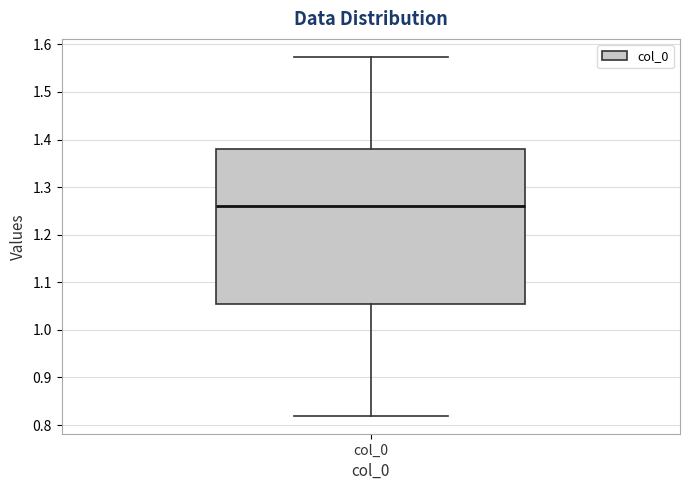

Read this box plot against the y-axis: the position of the median line, the range covered by the box, and the ends of both whiskers. The values are not printed on the chart, so give them approximately, as read against the axis.

median 1.26, box 1.05 to 1.38, whiskers 0.82 to 1.57